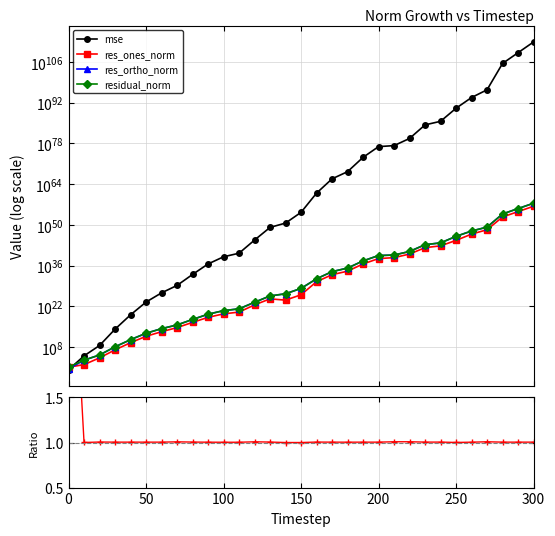

True or false: mse and res_ones_norm cross at least once.

True